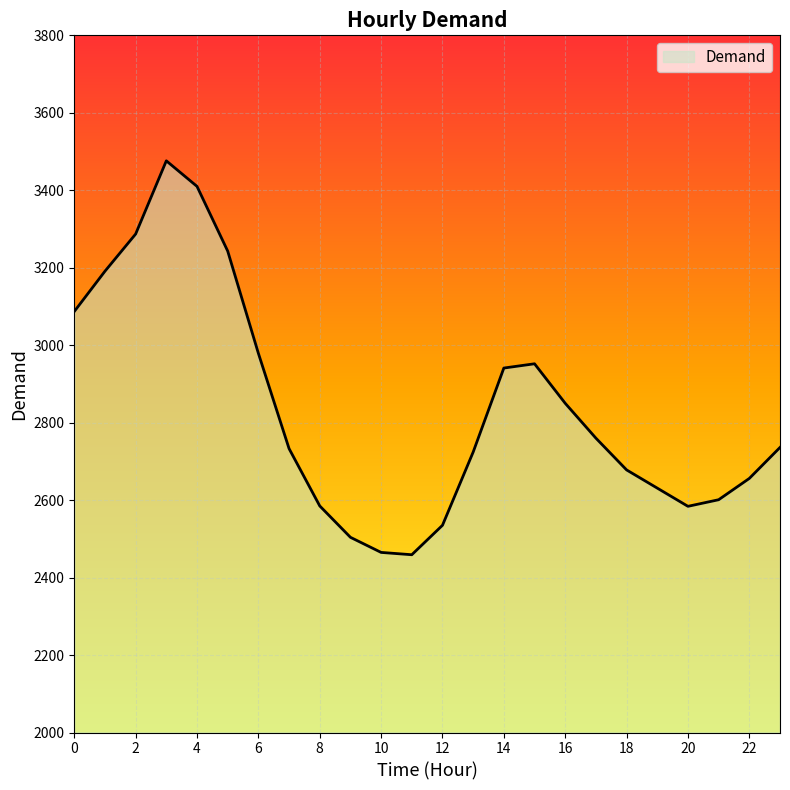

What is the maximum value shown in the chart?

3476